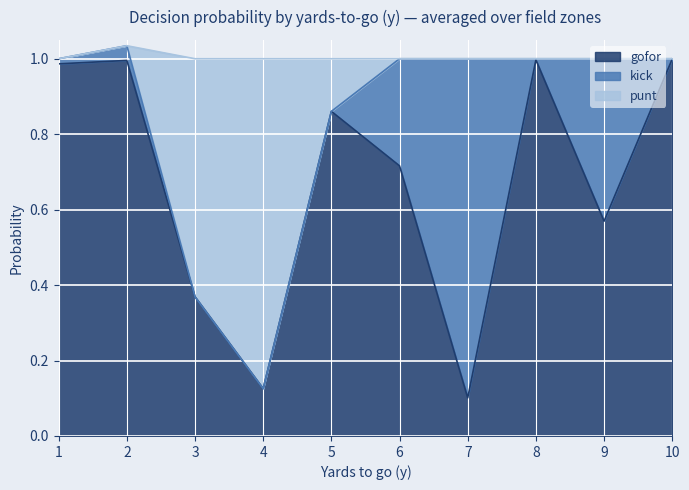

The punt series shows 0.2 at 6. True or false?

False